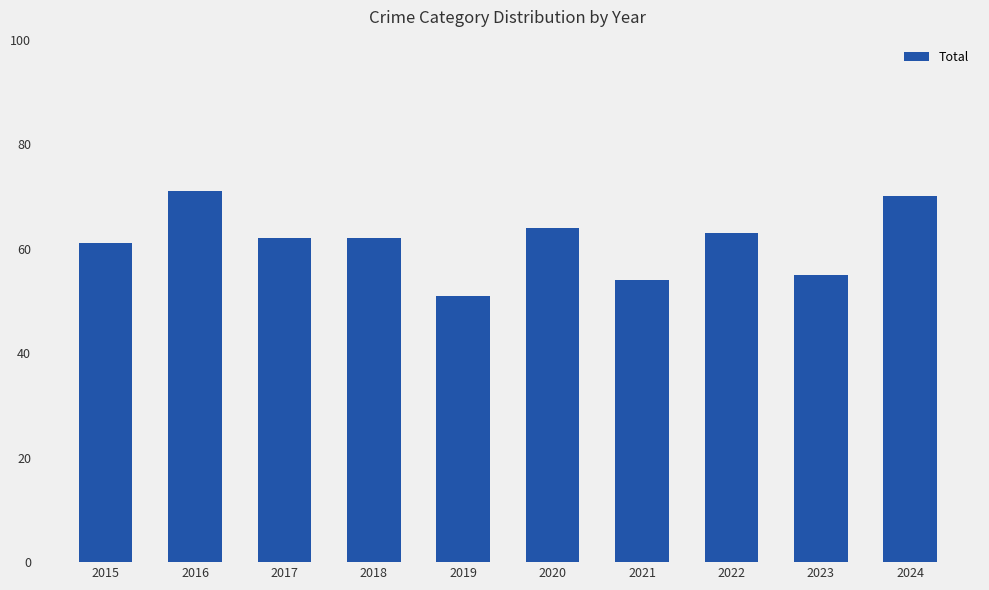

Are the bars grouped side by side (vs. stacked)?

No